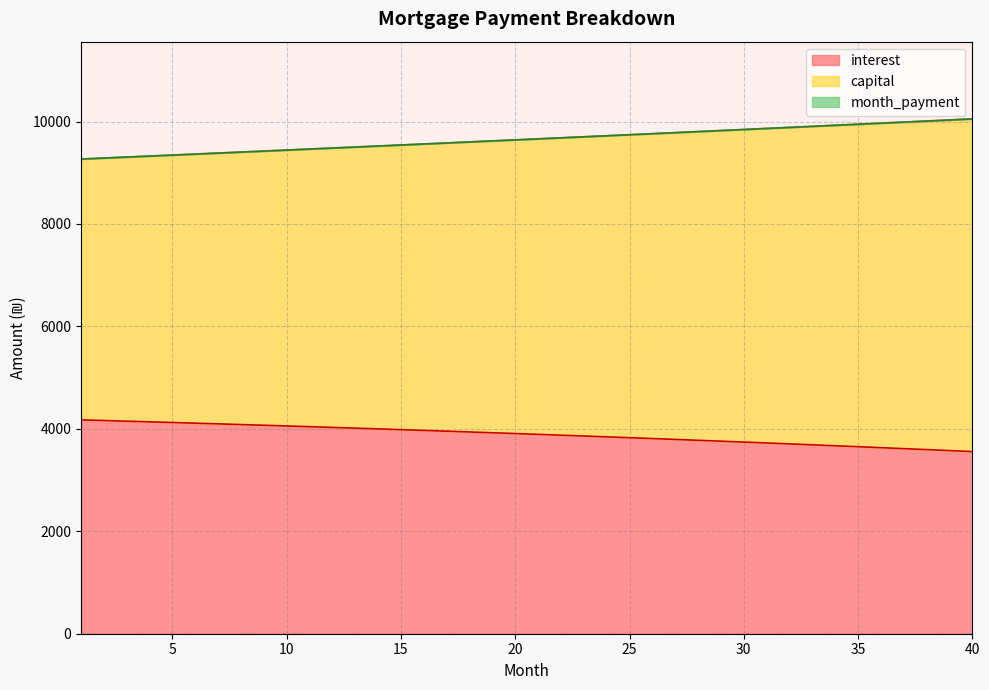

Reading right to left, what are all the values shown in this chart?

interest: 40=3556.0	39=3575.5	38=3594.8	37=3613.9	36=3632.7	35=3651.4	34=3669.9	33=3688.2	32=3706.3	31=3724.2	30=3741.8	29=3759.3	28=3776.6	27=3793.7	26=3810.6	25=3827.4	24=3843.9	23=3860.3	22=3876.4	21=3892.4	20=3908.2	19=3923.8	18=3939.3	17=3954.5	16=3969.6	15=3984.5	14=3999.2	13=4013.8	12=4028.2	11=4042.4	10=4056.4	9=4070.3	8=4084.0	7=4097.5	6=4110.9	5=4124.1	4=4137.2	3=4150.1	2=4162.8	1=4175.3
month_payment: 40=10051.8	39=10030.9	38=10010.0	37=9989.2	36=9968.5	35=9947.7	34=9927.1	33=9906.4	32=9885.8	31=9865.3	30=9844.8	29=9824.3	28=9803.9	27=9783.5	26=9763.2	25=9742.9	24=9722.6	23=9702.4	22=9682.2	21=9662.1	20=9642.0	19=9622.0	18=9601.9	17=9582.0	16=9562.1	15=9542.2	14=9522.3	13=9502.6	12=9482.8	11=9463.1	10=9443.4	9=9423.8	8=9404.2	7=9384.6	6=9365.1	5=9345.6	4=9326.2	3=9306.8	2=9287.5	1=9268.2
capital: 40=10051.8	39=10030.9	38=10010.0	37=9989.2	36=9968.5	35=9947.7	34=9927.1	33=9906.4	32=9885.8	31=9865.3	30=9844.8	29=9824.3	28=9803.9	27=9783.5	26=9763.2	25=9742.9	24=9722.6	23=9702.4	22=9682.2	21=9662.1	20=9642.0	19=9622.0	18=9601.9	17=9582.0	16=9562.1	15=9542.2	14=9522.3	13=9502.6	12=9482.8	11=9463.1	10=9443.4	9=9423.8	8=9404.2	7=9384.6	6=9365.1	5=9345.6	4=9326.2	3=9306.8	2=9287.5	1=9268.2